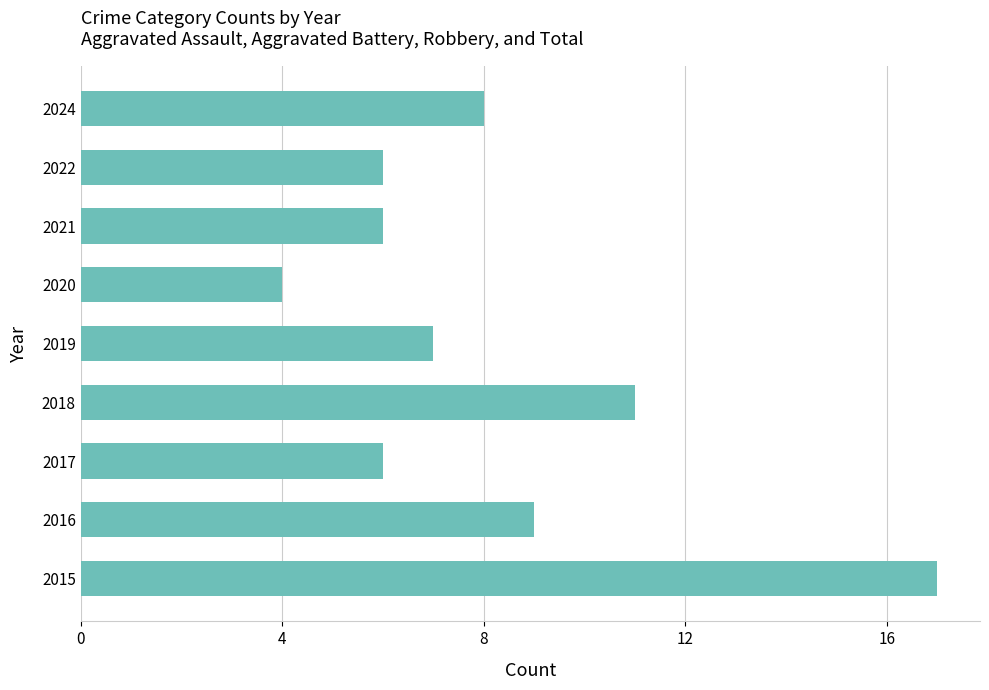

Reading bottom to top, transcribe all the data shown in this chart.

2015=17	2016=9	2017=6	2018=11	2019=7	2020=4	2021=6	2022=6	2024=8